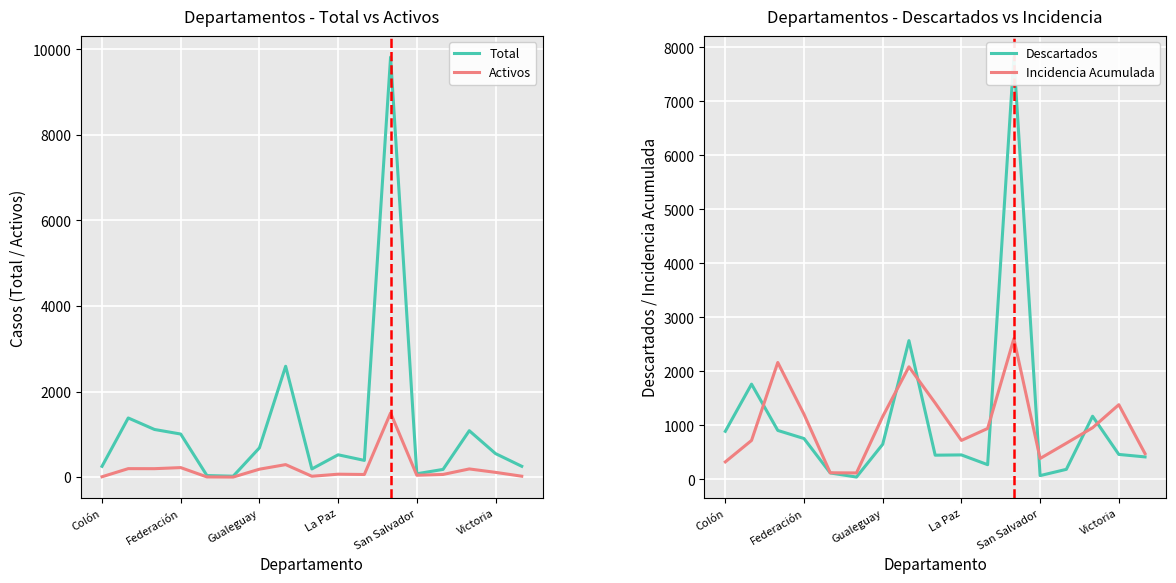

Where is Total nearest to the value 4921?

7